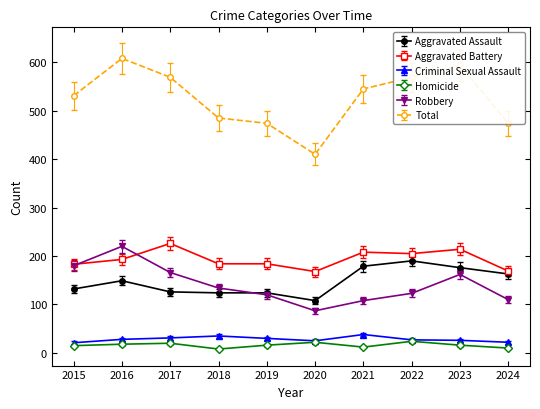

The Robbery series shows 164 at 2022. True or false?

False